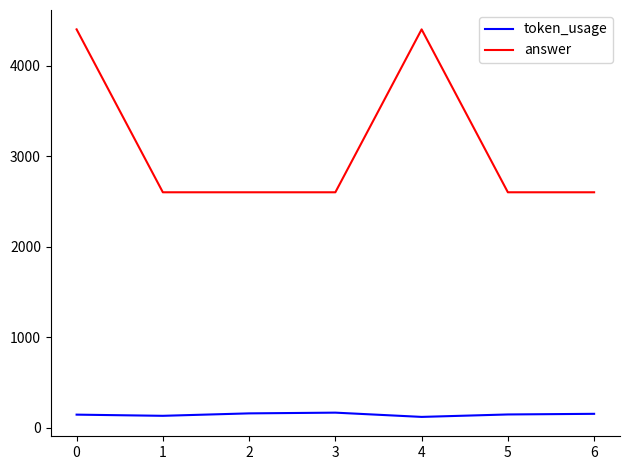

How many answer values are between 2600 and 4400?

7